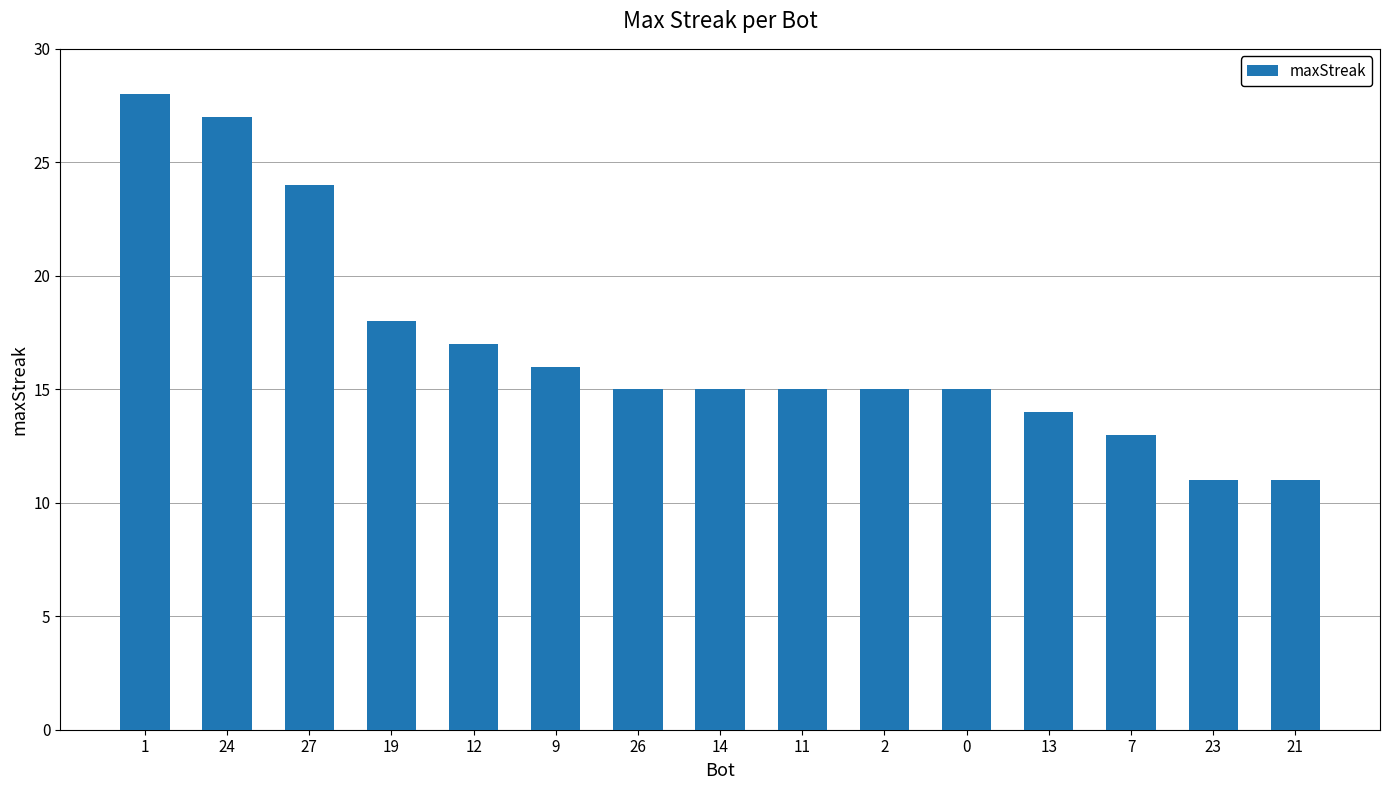

What is the minimum value shown in the chart?

11